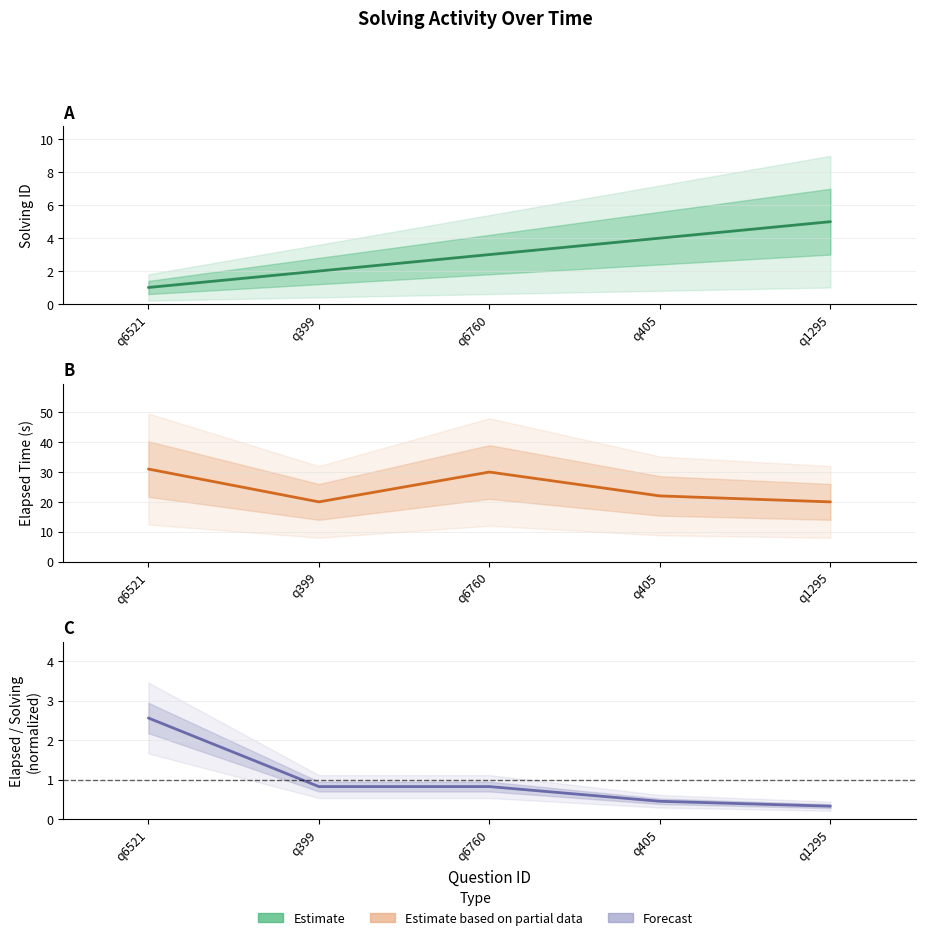

How many values in the Estimate based on partial data series exceed 22?

2